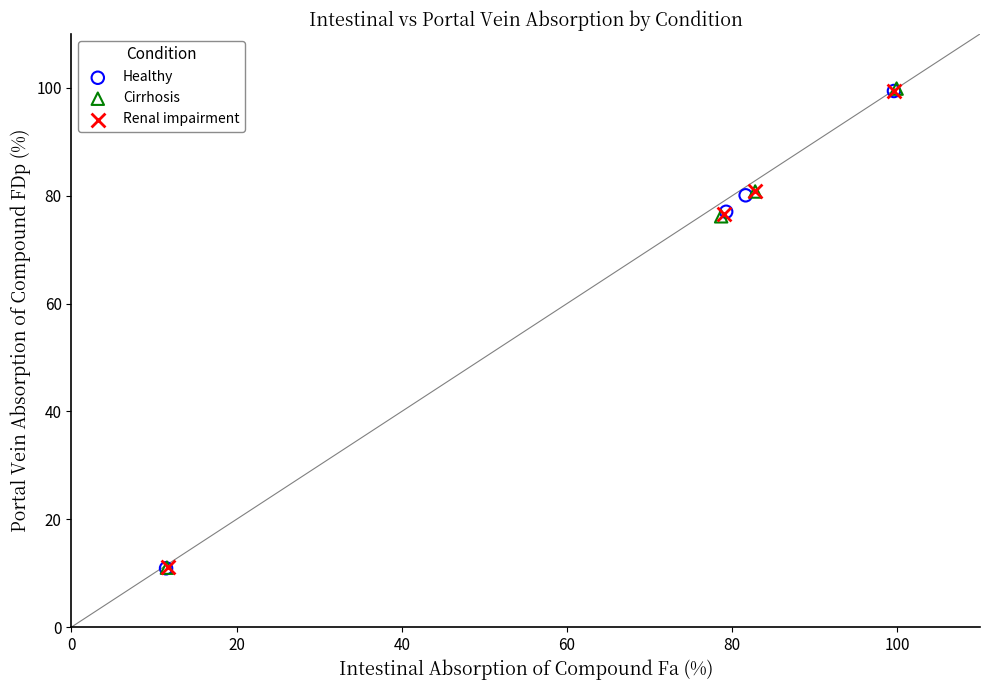

Which series has the widest spread of Y values?

Cirrhosis